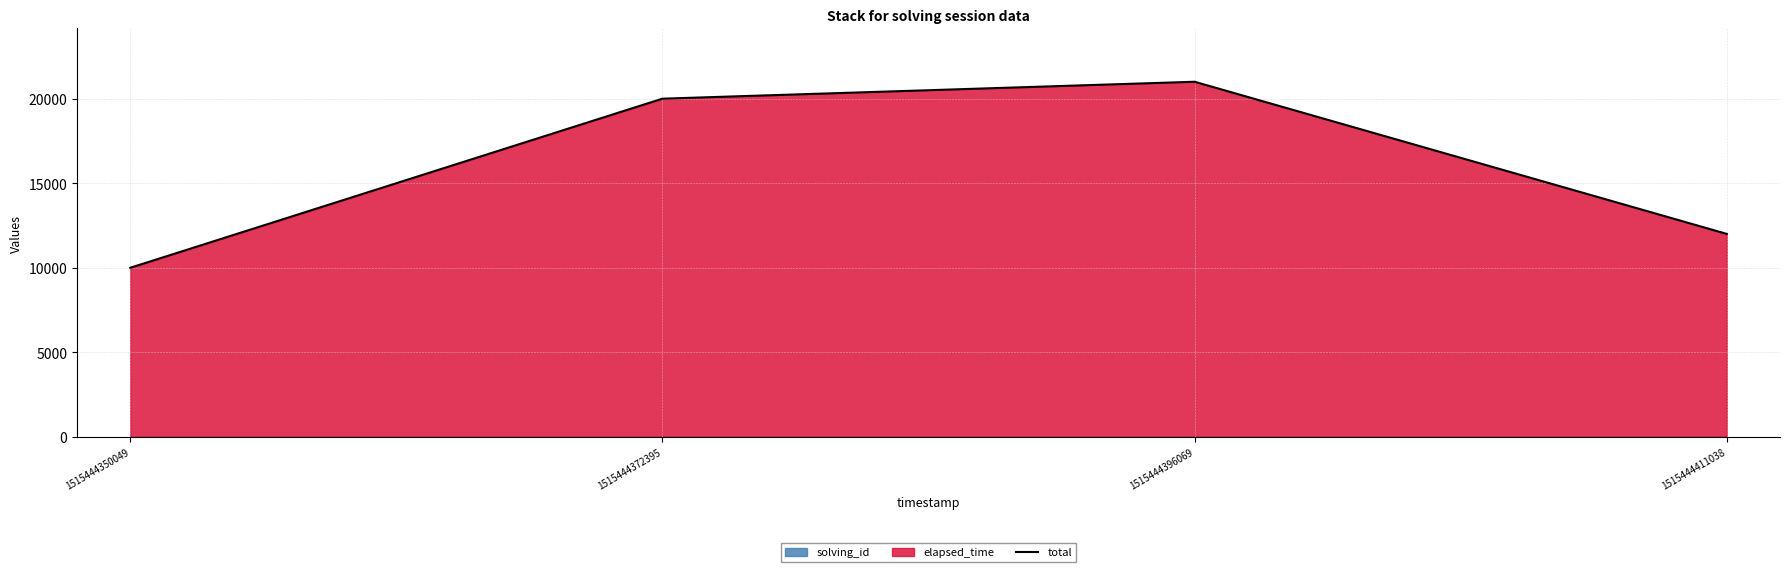

Count the number of categories in the chart.

4